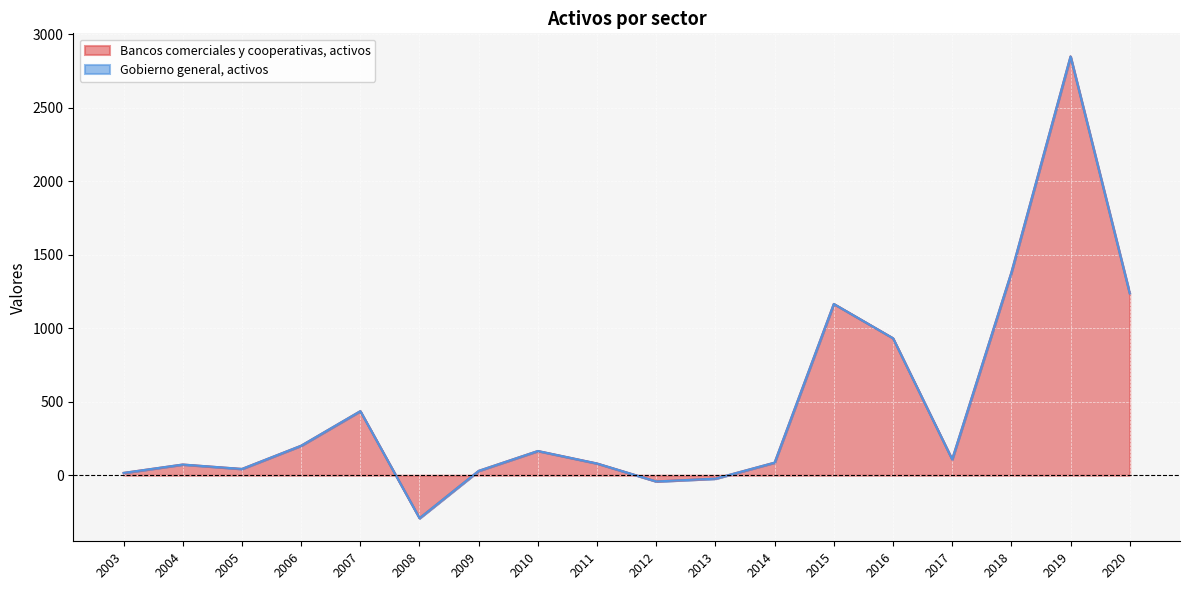

How many values are below zero?

3